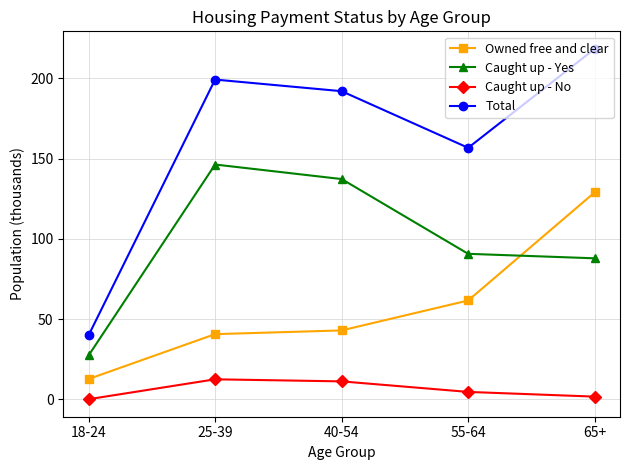

Rank the series by their maximum value, from highest to lowest.

Total, Caught up - Yes, Owned free and clear, Caught up - No